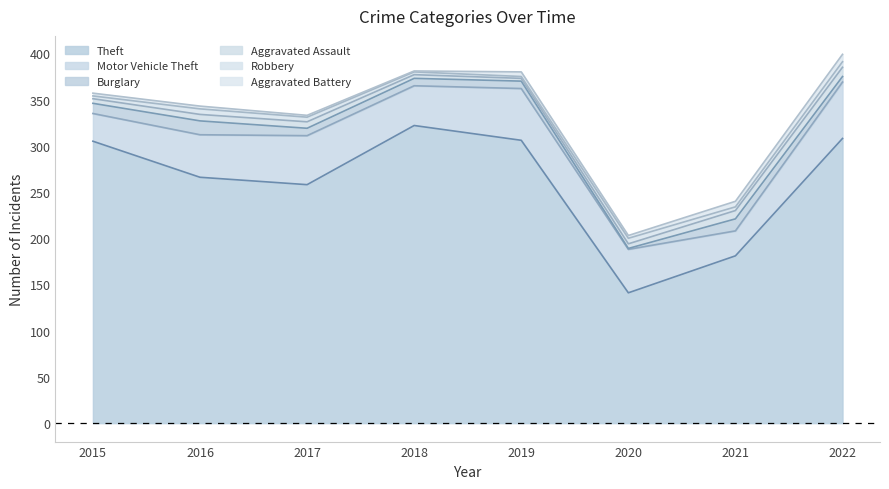

What is the average value of the Theft series?

261